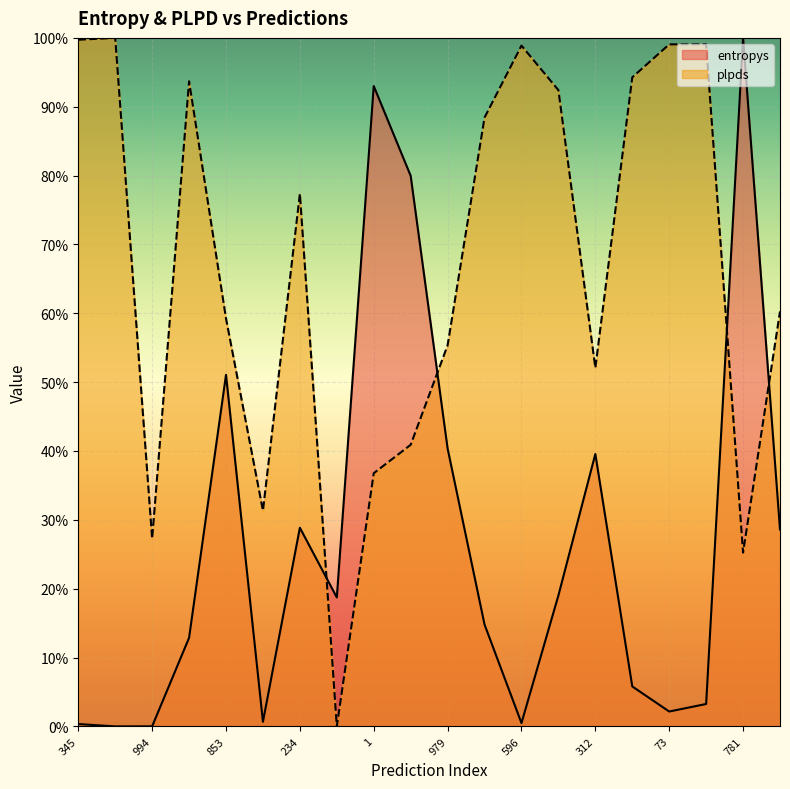

Reading left to right, what are all the values shown in this chart?

entropys: 0.0	0.0	0.0	0.1	0.5	0.0	0.3	0.2	0.9	0.8	0.4	0.1	0.0	0.2	0.4	0.1	0.0	0.0	1.0	0.3
plpds: 1.0	1.0	0.3	0.9	0.6	0.3	0.8	0.0	0.4	0.4	0.6	0.9	1.0	0.9	0.5	0.9	1.0	1.0	0.3	0.6